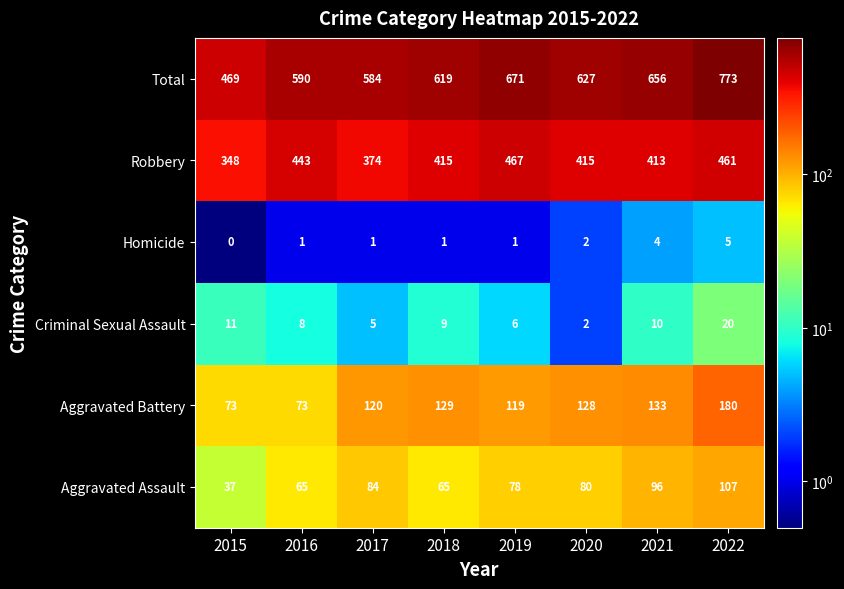

Is it true that Total equals 242 at 2022?

False